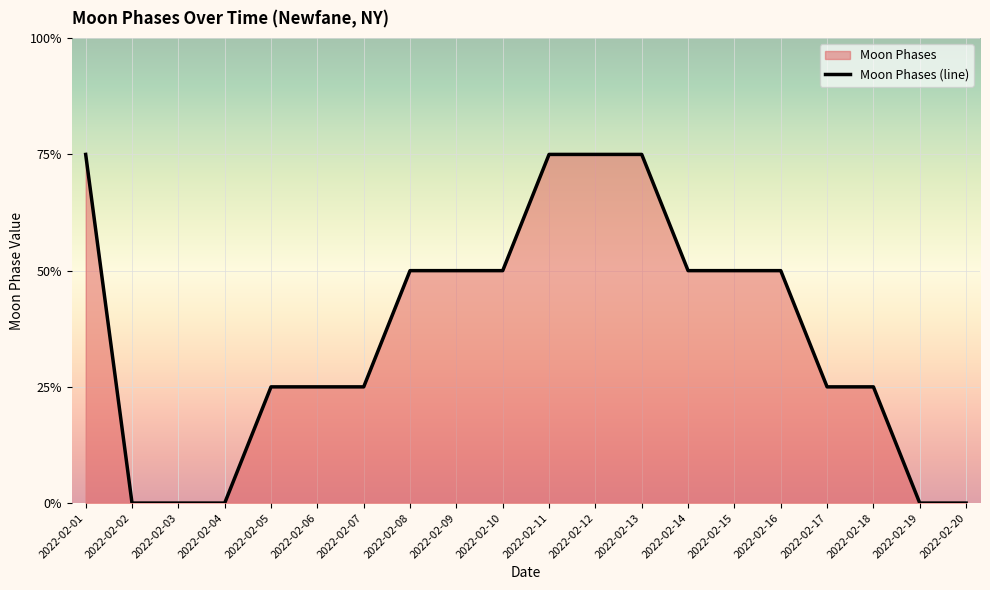

Is it true that the value at 2022-02-03 is 0?

True